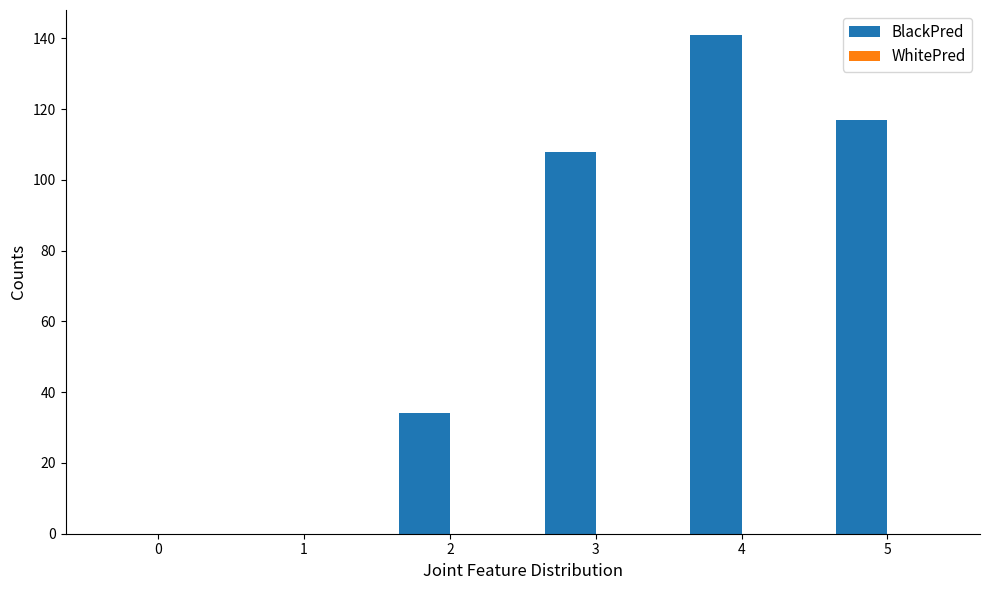

Are the bars horizontal?

No